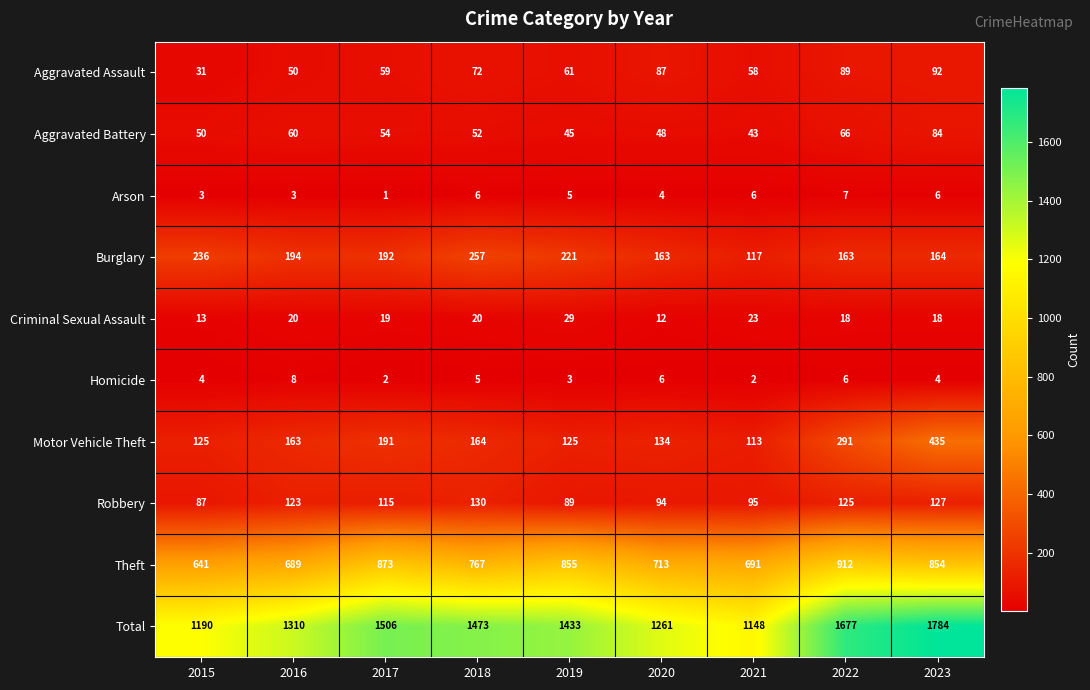

At 2019, list the series in order from smallest to largest.

Homicide, Arson, Criminal Sexual Assault, Aggravated Battery, Aggravated Assault, Robbery, Motor Vehicle Theft, Burglary, Theft, Total